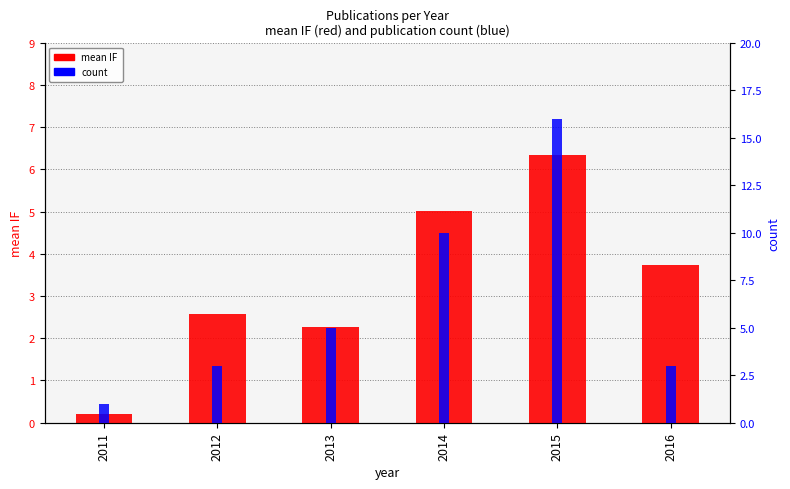

At 2013, list the series in order from smallest to largest.

mean IF, count